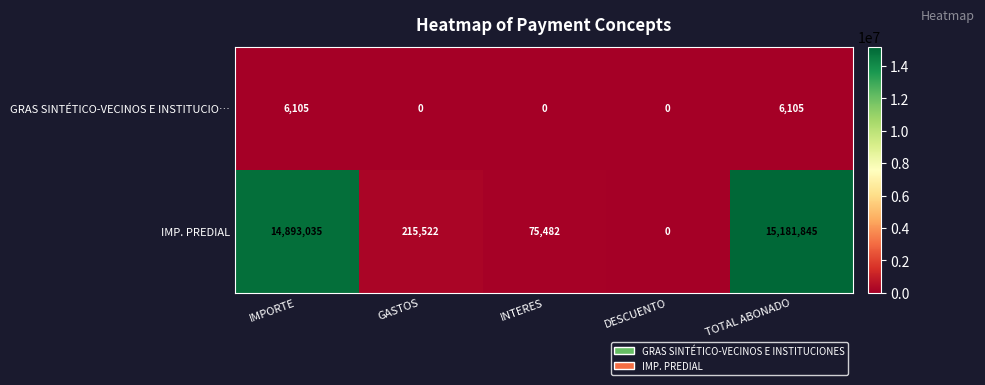

At how many categories does at least one series exceed 4880772?

2